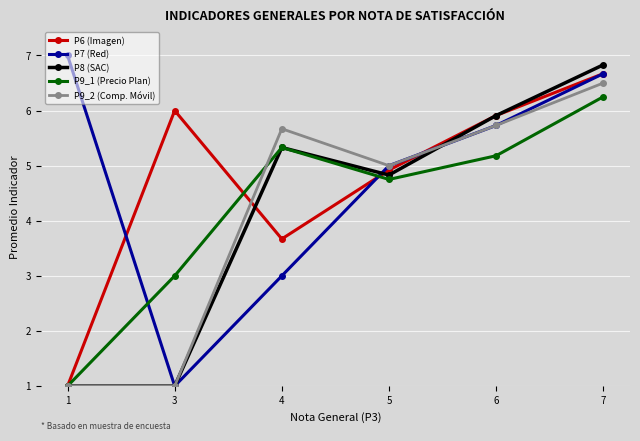

Which series changed the most between 1 and 5?

P9_2 (Comp. Móvil)